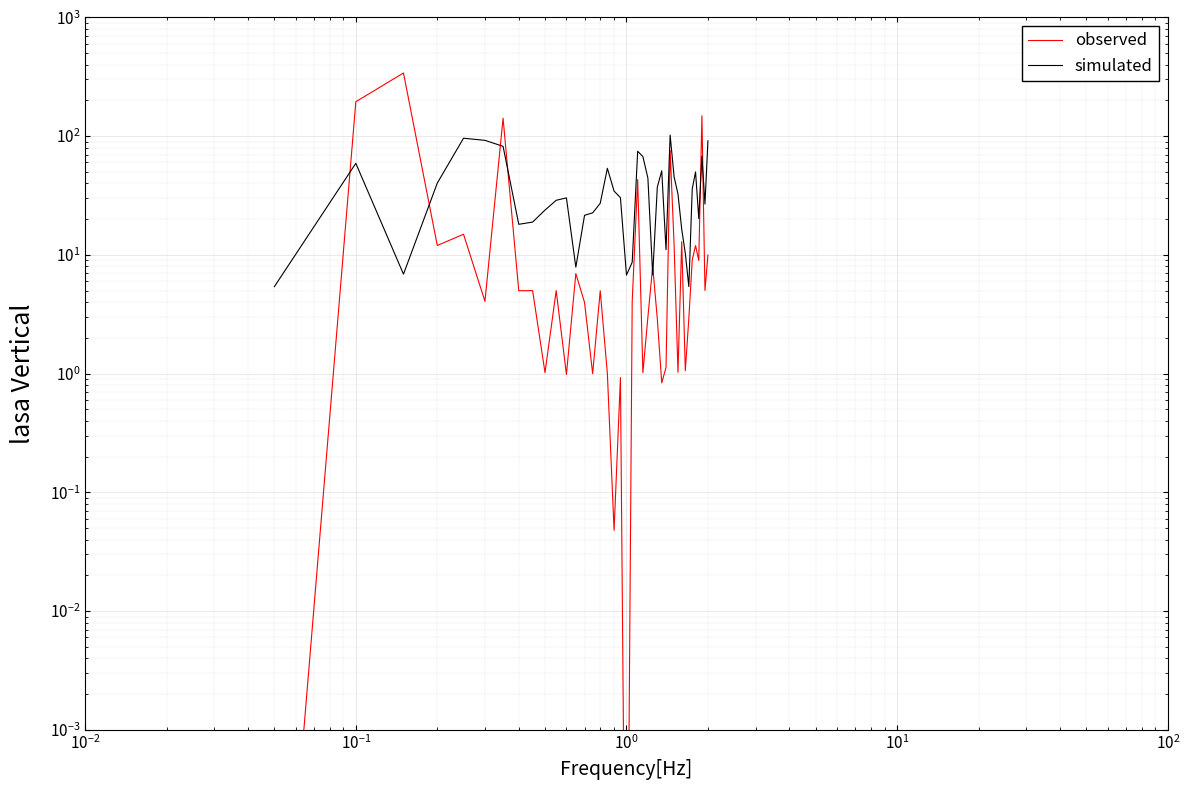

At how many categories does at least one series exceed 29?

22